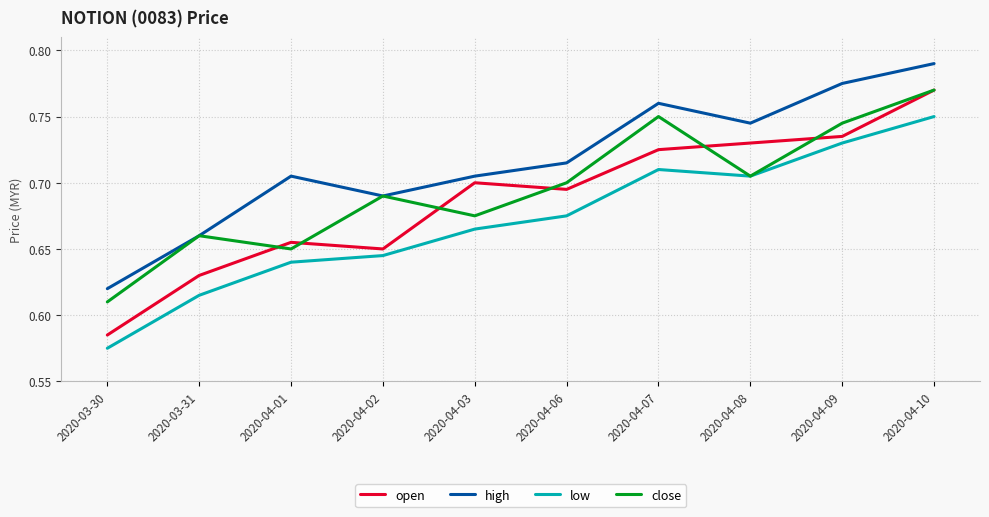

What position from the left is 2020-04-08?

8